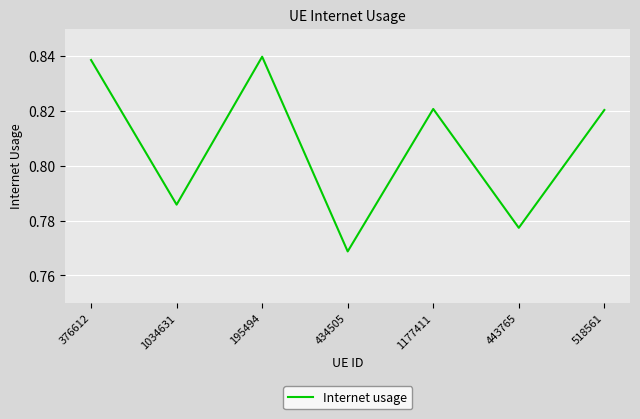

Count the number of data series in this chart.

1